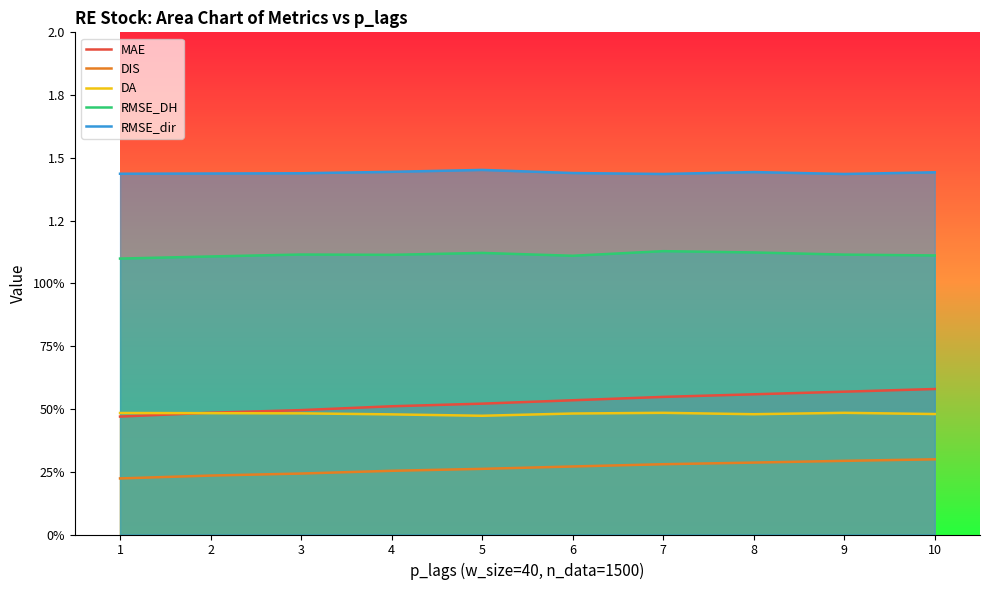

Rank the series by their maximum value, from highest to lowest.

RMSE_dir, RMSE_DH, MAE, DA, DIS